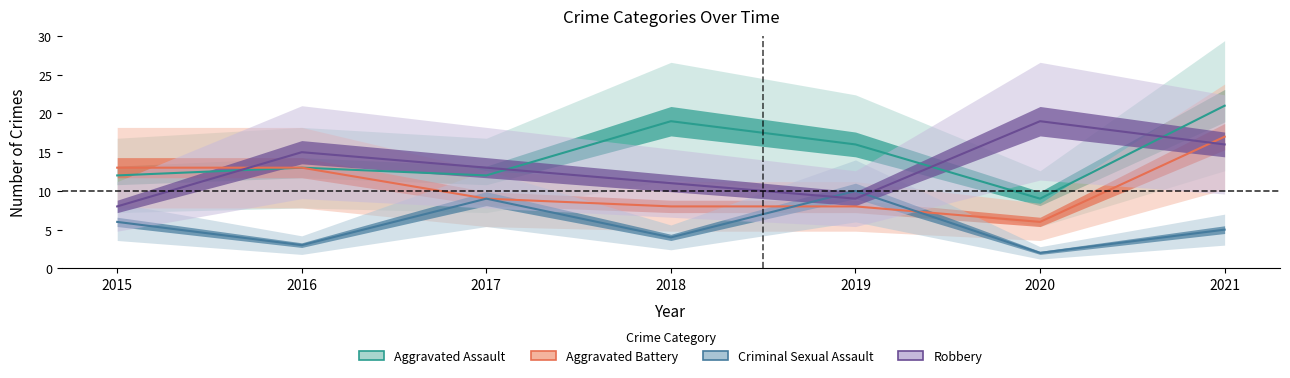

How many lines are shown in the chart?

4